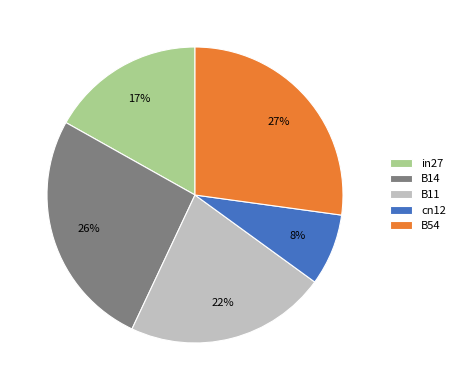

Is the sum of cn12 and B14 greater than half?

No